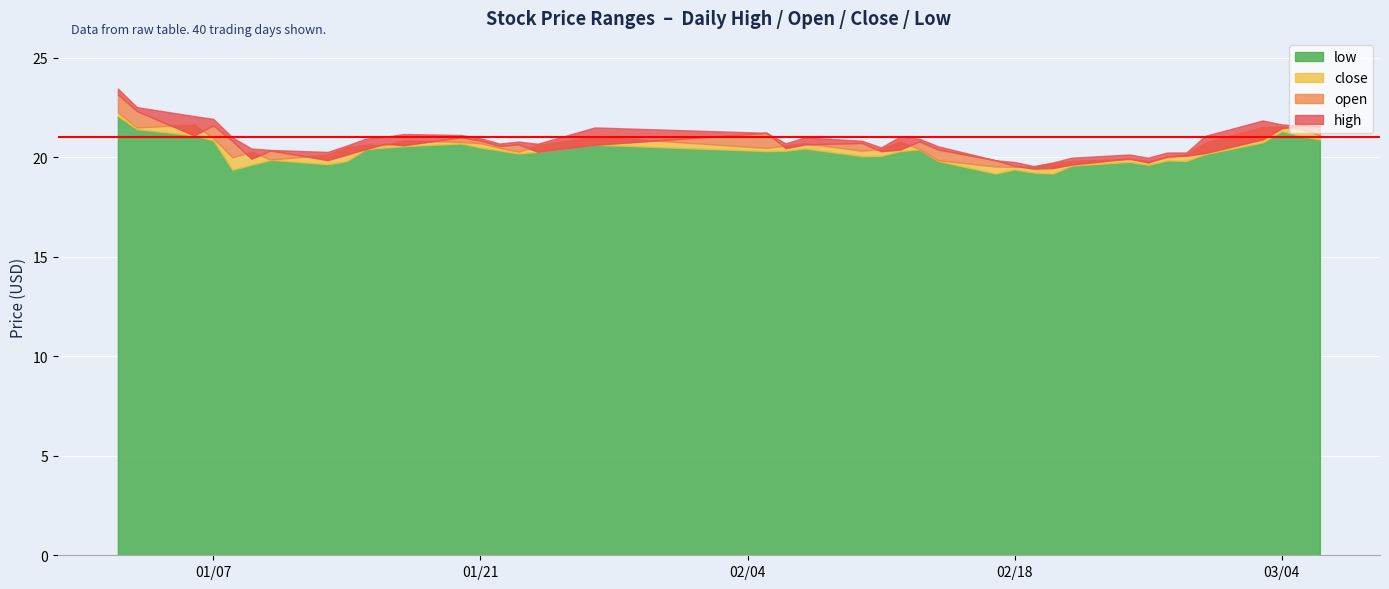

Reading left to right, list all the values displayed in this chart.

high: 2025-01-02=23.4	2025-01-03=22.5	2025-01-06=22.1	2025-01-07=21.9	2025-01-08=21.0	2025-01-09=20.4	2025-01-10=20.4	2025-01-13=20.3	2025-01-14=20.6	2025-01-15=20.9	2025-01-16=21.0	2025-01-17=21.2	2025-01-20=21.1	2025-01-21=21.0	2025-01-22=20.7	2025-01-23=20.8	2025-01-24=20.7	2025-01-27=21.5	2025-02-05=21.2	2025-02-06=20.7	2025-02-07=21.0	2025-02-10=20.8	2025-02-11=20.5	2025-02-12=21.0	2025-02-13=20.9	2025-02-14=20.6	2025-02-17=19.9	2025-02-18=19.8	2025-02-19=19.6	2025-02-20=19.7	2025-02-21=20.0	2025-02-24=20.1	2025-02-25=20.0	2025-02-26=20.2	2025-02-27=20.2	2025-02-28=21.1	2025-03-03=21.9	2025-03-04=21.6	2025-03-05=21.6	2025-03-06=21.6
open: 2025-01-02=23.2	2025-01-03=22.3	2025-01-06=21.1	2025-01-07=21.6	2025-01-08=20.8	2025-01-09=19.9	2025-01-10=20.3	2025-01-13=19.9	2025-01-14=20.1	2025-01-15=20.4	2025-01-16=20.7	2025-01-17=20.6	2025-01-20=21.0	2025-01-21=20.8	2025-01-22=20.6	2025-01-23=20.6	2025-01-24=20.3	2025-01-27=20.6	2025-02-05=21.2	2025-02-06=20.5	2025-02-07=20.6	2025-02-10=20.7	2025-02-11=20.3	2025-02-12=20.4	2025-02-13=20.8	2025-02-14=20.4	2025-02-17=19.9	2025-02-18=19.6	2025-02-19=19.4	2025-02-20=19.5	2025-02-21=19.6	2025-02-24=19.9	2025-02-25=19.7	2025-02-26=20.1	2025-02-27=20.1	2025-02-28=20.2	2025-03-03=20.9	2025-03-04=21.5	2025-03-05=21.6	2025-03-06=21.6
close: 2025-01-02=22.3	2025-01-03=21.5	2025-01-06=21.6	2025-01-07=21.0	2025-01-08=20.0	2025-01-09=20.3	2025-01-10=19.9	2025-01-13=20.1	2025-01-14=20.5	2025-01-15=20.6	2025-01-16=20.6	2025-01-17=20.9	2025-01-20=20.8	2025-01-21=20.7	2025-01-22=20.5	2025-01-23=20.3	2025-01-24=20.6	2025-01-27=21.0	2025-02-05=20.5	2025-02-06=20.6	2025-02-07=20.7	2025-02-10=20.3	2025-02-11=20.4	2025-02-12=20.8	2025-02-13=20.4	2025-02-14=19.9	2025-02-17=19.5	2025-02-18=19.5	2025-02-19=19.5	2025-02-20=19.7	2025-02-21=19.8	2025-02-24=19.9	2025-02-25=19.8	2025-02-26=20.0	2025-02-27=20.1	2025-02-28=20.7	2025-03-03=21.5	2025-03-04=21.6	2025-03-05=21.4	2025-03-06=21.1
low: 2025-01-02=22.1	2025-01-03=21.4	2025-01-06=21.1	2025-01-07=20.9	2025-01-08=19.4	2025-01-09=19.6	2025-01-10=19.9	2025-01-13=19.6	2025-01-14=19.8	2025-01-15=20.4	2025-01-16=20.5	2025-01-17=20.6	2025-01-20=20.7	2025-01-21=20.5	2025-01-22=20.3	2025-01-23=20.2	2025-01-24=20.3	2025-01-27=20.6	2025-02-05=20.3	2025-02-06=20.3	2025-02-07=20.4	2025-02-10=20.1	2025-02-11=20.1	2025-02-12=20.3	2025-02-13=20.4	2025-02-14=19.8	2025-02-17=19.2	2025-02-18=19.4	2025-02-19=19.2	2025-02-20=19.2	2025-02-21=19.6	2025-02-24=19.8	2025-02-25=19.6	2025-02-26=19.8	2025-02-27=19.8	2025-02-28=20.2	2025-03-03=20.8	2025-03-04=21.3	2025-03-05=21.1	2025-03-06=20.9